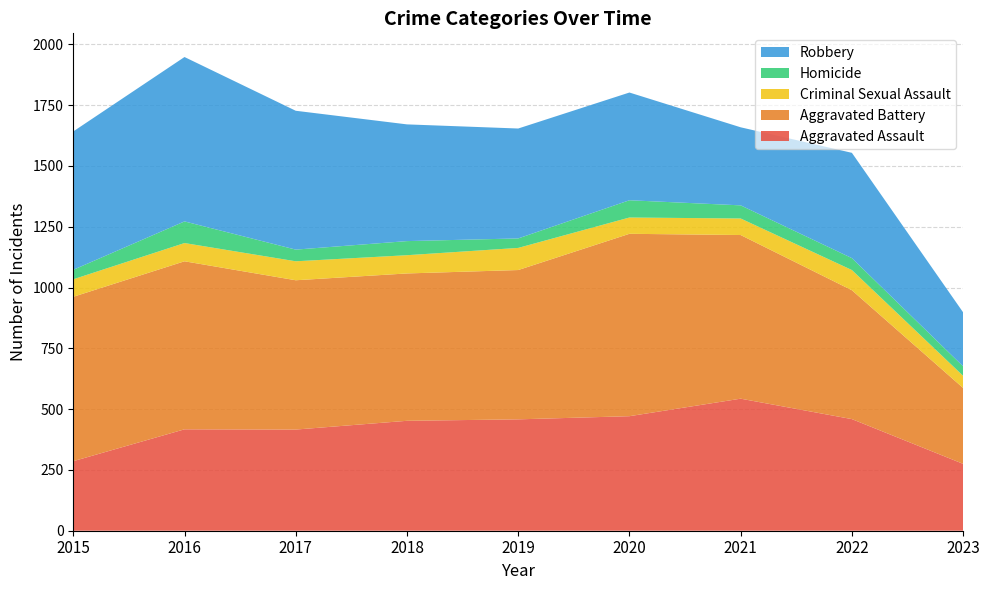

Reading right to left, list all the values displayed in this chart.

Aggravated Assault: 2023=275	2022=459	2021=543	2020=471	2019=458	2018=452	2017=416	2016=417	2015=286
Aggravated Battery: 2023=312	2022=530	2021=673	2020=750	2019=614	2018=606	2017=614	2016=691	2015=676
Criminal Sexual Assault: 2023=50	2022=83	2021=68	2020=67	2019=91	2018=75	2017=78	2016=75	2015=72
Homicide: 2023=39	2022=49	2021=54	2020=71	2019=39	2018=58	2017=48	2016=89	2015=39
Robbery: 2023=222	2022=433	2021=321	2020=443	2019=452	2018=480	2017=571	2016=676	2015=569